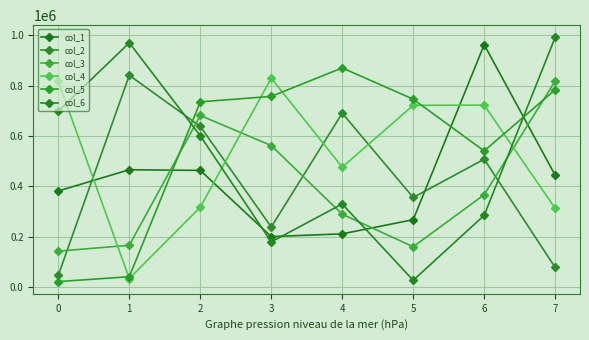

Is it true that col_3 equals 562039 at 3?

True